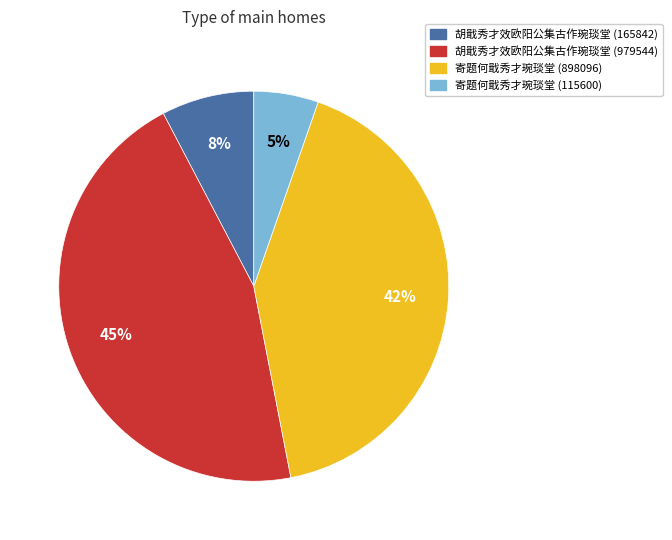

Is it true that 胡戢秀才效欧阳公集古作琬琰堂 (979544) is 45% of the pie?

True